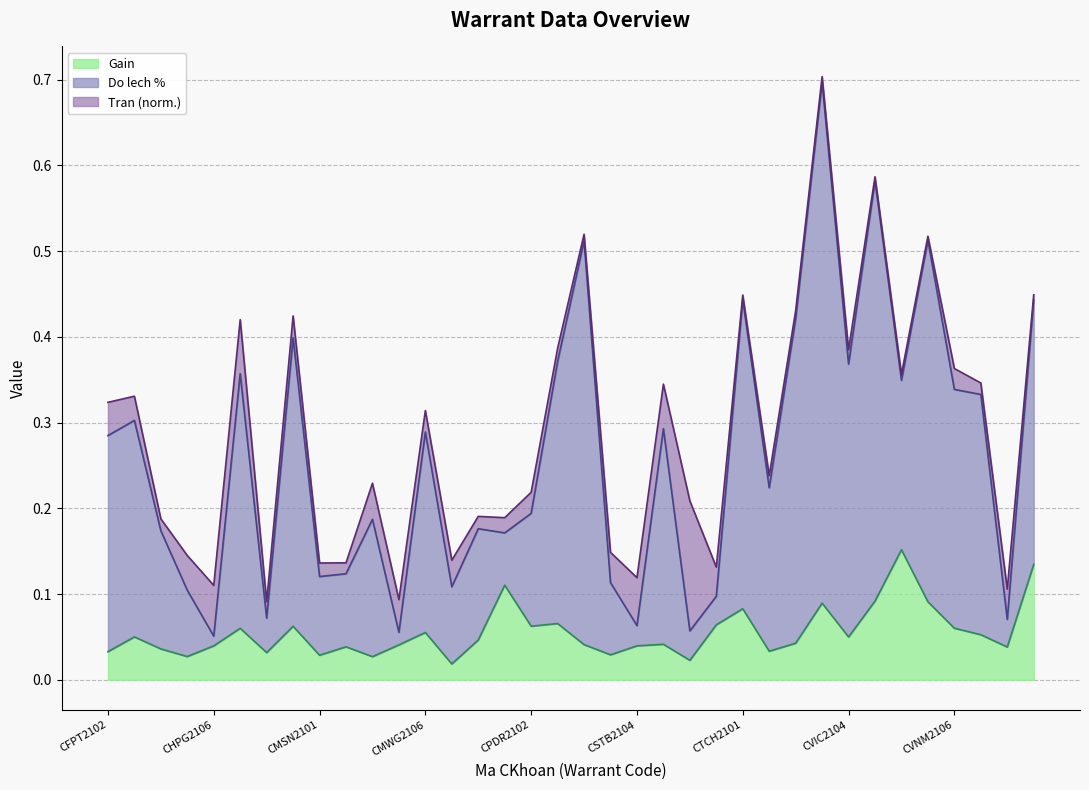

What is the difference between the Do lech % values at CMSN2102 and CHPG2106?

0.1